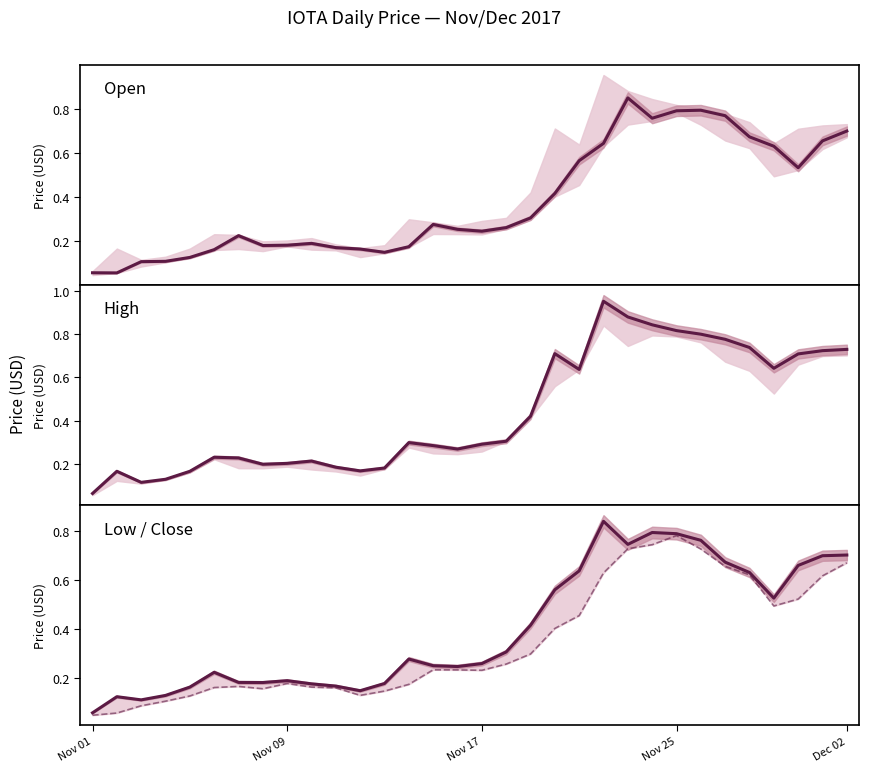

Which series has the widest spread of values?

High